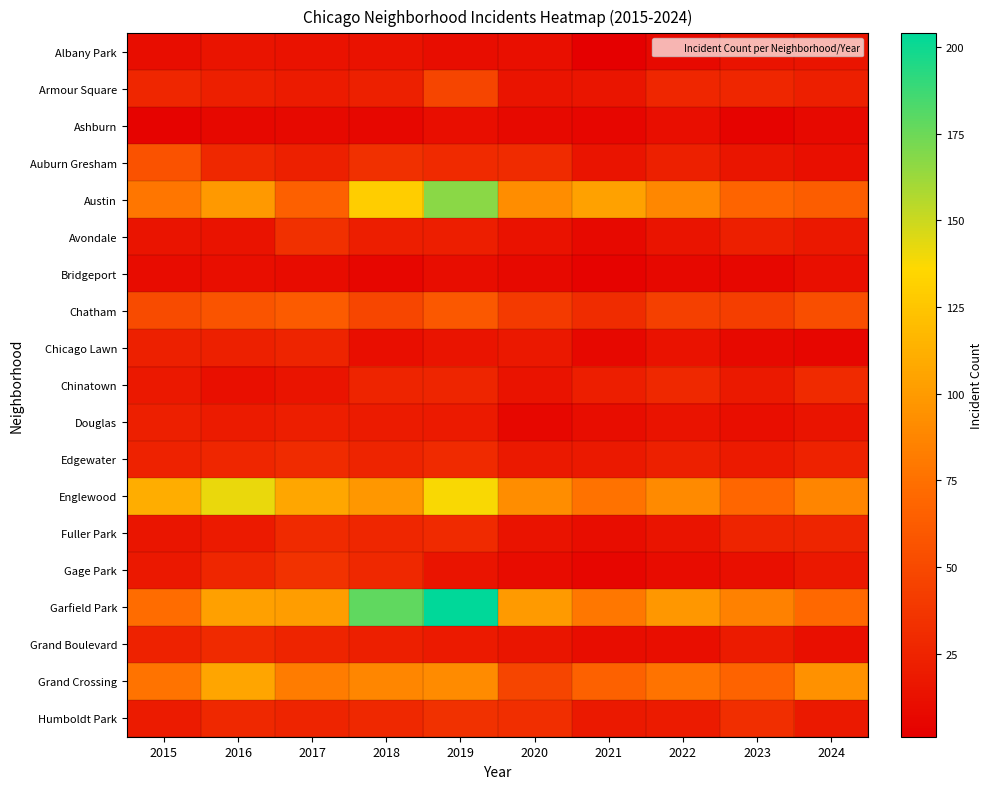

Reading right to left, list all the values displayed in this chart.

Albany Park: 2024=15	2023=14	2022=8	2021=1	2020=12	2019=10	2018=13	2017=13	2016=15	2015=10
Armour Square: 2024=22	2023=27	2022=27	2021=16	2020=15	2019=47	2018=23	2017=20	2016=22	2015=27
Ashburn: 2024=8	2023=4	2022=11	2021=5	2020=8	2019=11	2018=6	2017=8	2016=7	2015=4
Auburn Gresham: 2024=12	2023=16	2022=23	2021=15	2020=30	2019=29	2018=33	2017=23	2016=28	2015=56
Austin: 2024=63	2023=68	2022=89	2021=104	2020=92	2019=167	2018=130	2017=65	2016=99	2015=78
Avondale: 2024=17	2023=22	2022=15	2021=8	2020=13	2019=21	2018=21	2017=33	2016=14	2015=15
Bridgeport: 2024=12	2023=6	2022=7	2021=4	2020=8	2019=10	2018=5	2017=9	2016=11	2015=9
Chatham: 2024=53	2023=43	2022=44	2021=31	2020=40	2019=60	2018=48	2017=62	2016=57	2015=51
Chicago Lawn: 2024=5	2023=8	2022=13	2021=7	2020=17	2019=15	2018=11	2017=25	2016=23	2015=23
Chinatown: 2024=29	2023=18	2022=28	2021=21	2020=14	2019=26	2018=25	2017=15	2016=12	2015=17
Douglas: 2024=15	2023=11	2022=14	2021=10	2020=6	2019=19	2018=20	2017=21	2016=20	2015=22
Edgewater: 2024=24	2023=19	2022=23	2021=18	2020=18	2019=29	2018=25	2017=30	2016=27	2015=24
Englewood: 2024=87	2023=69	2022=90	2021=76	2020=92	2019=138	2018=98	2017=107	2016=142	2015=111
Fuller Park: 2024=26	2023=25	2022=15	2021=10	2020=14	2019=29	2018=27	2017=29	2016=19	2015=16
Gage Park: 2024=17	2023=12	2022=9	2021=5	2020=9	2019=15	2018=28	2017=35	2016=27	2015=17
Garfield Park: 2024=70	2023=85	2022=98	2021=79	2020=100	2019=204	2018=178	2017=101	2016=103	2015=73
Grand Boulevard: 2024=12	2023=20	2022=11	2021=10	2020=16	2019=19	2018=22	2017=25	2016=29	2015=24
Grand Crossing: 2024=94	2023=67	2022=77	2021=66	2020=47	2019=91	2018=88	2017=82	2016=106	2015=77
Humboldt Park: 2024=18	2023=32	2022=20	2021=18	2020=32	2019=34	2018=28	2017=25	2016=28	2015=20